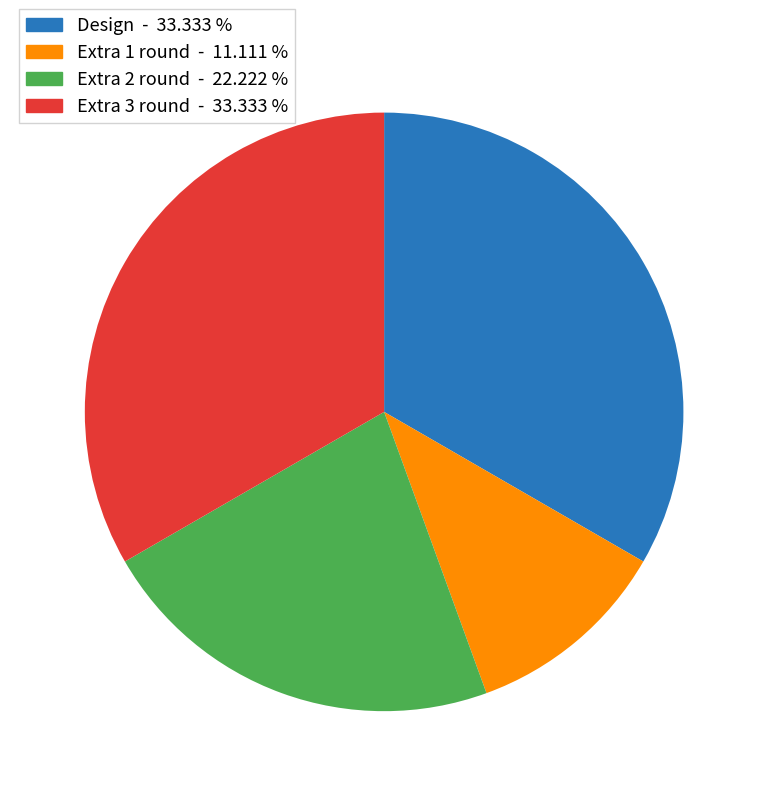

Does any single category account for the majority?

No